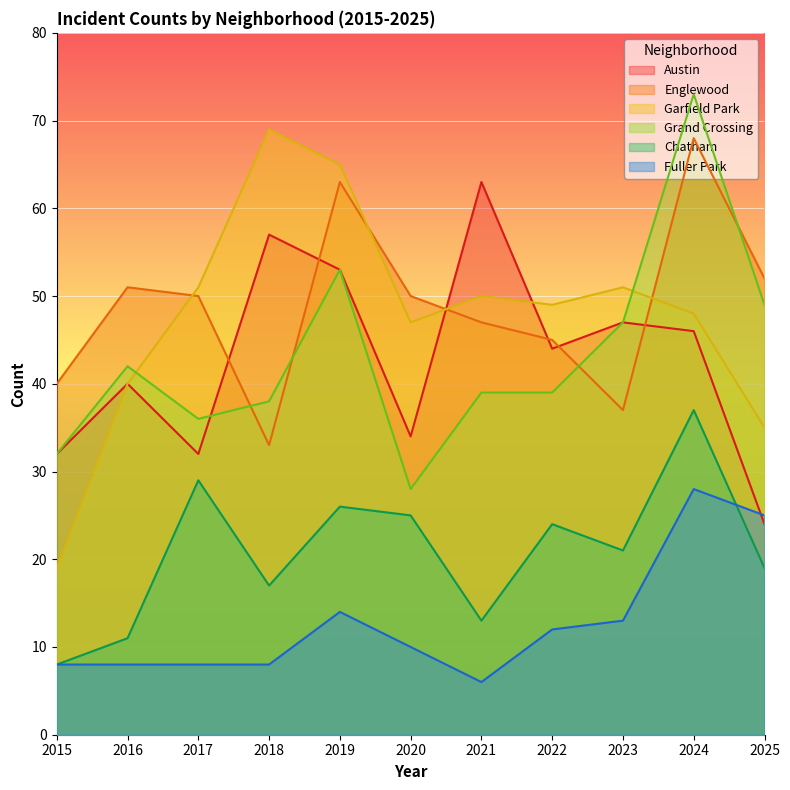

What is the sum of the Englewood values at 2017 and 2020?

100